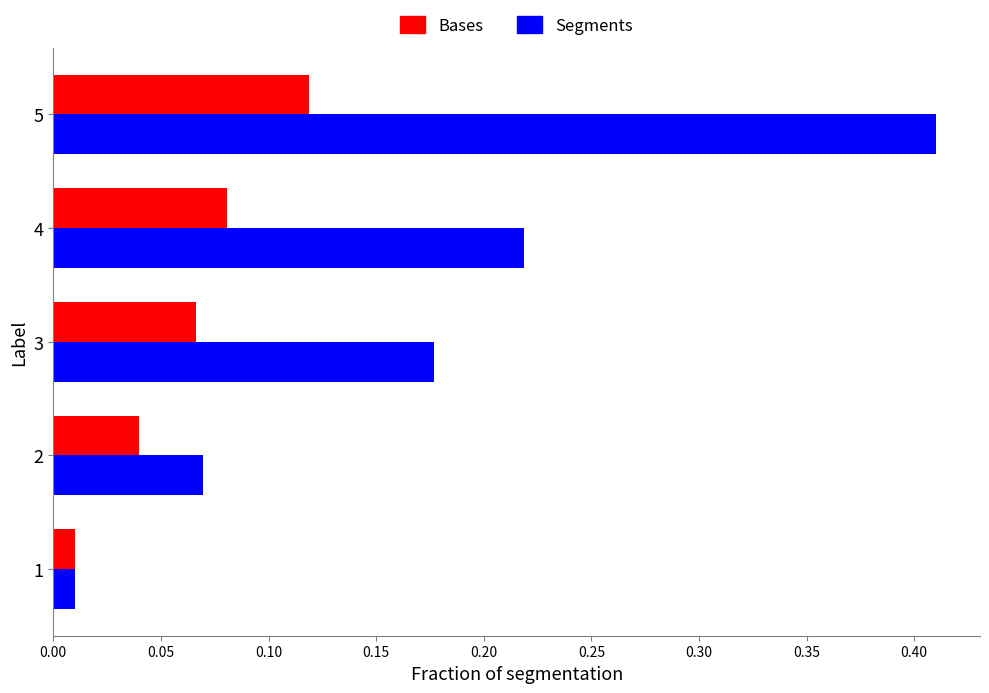

What is the spread (max minus min) of values at 5?

0.3